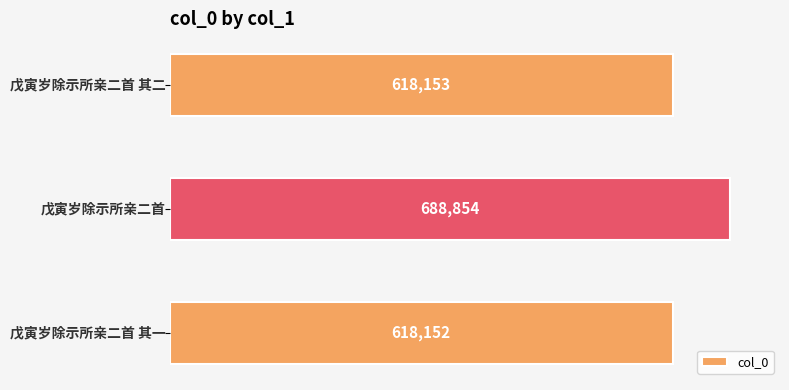

What is the maximum value shown in the chart?

688854